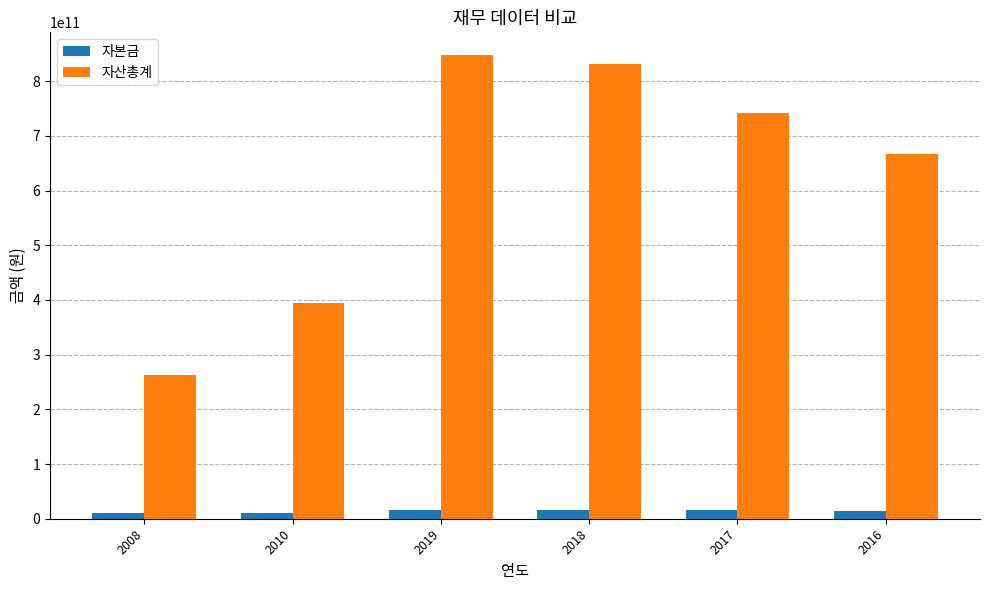

Which series has the largest total across all categories?

자산총계